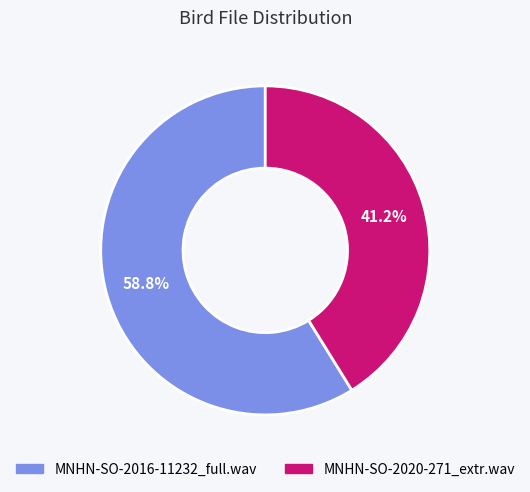

Is it true that MNHN-SO-2020-271_extr.wav is 49% of the pie?

False